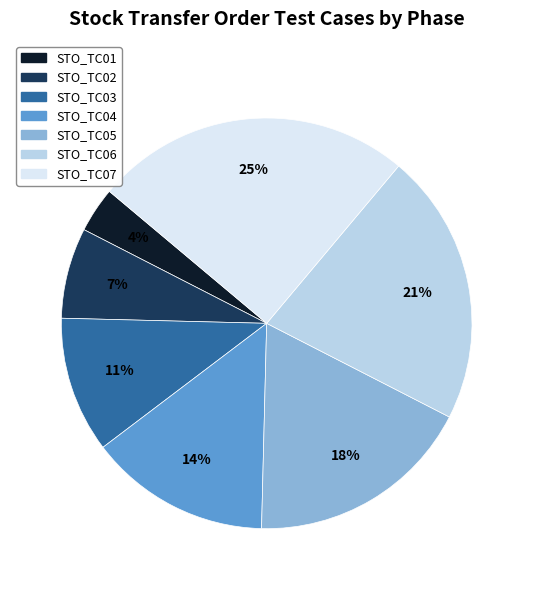

Does any single category account for the majority?

No